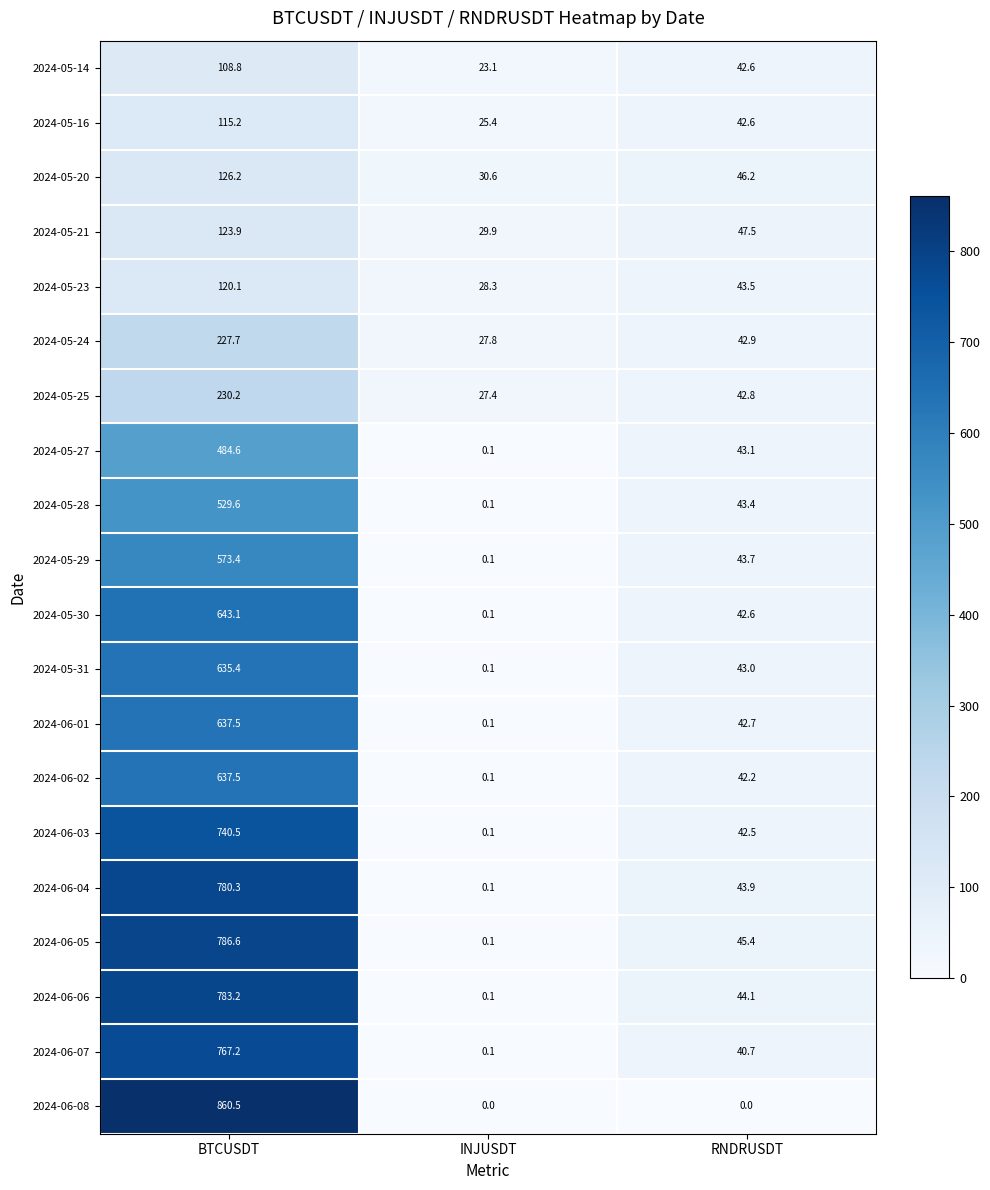

True or false: 2024-05-23 has a value of 28.3 at INJUSDT.

True